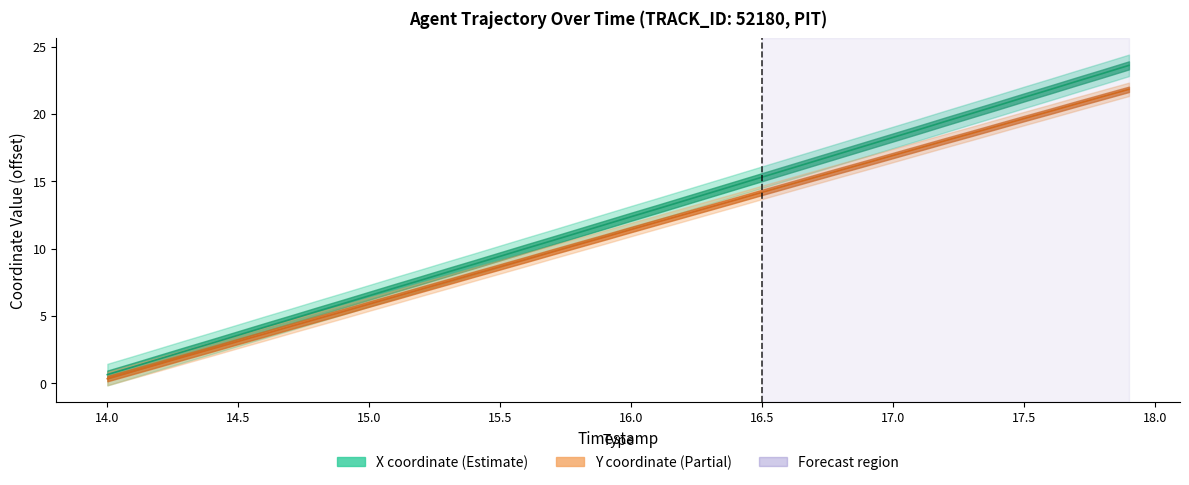

True or false: Y has more than 0 interior local peaks.

False